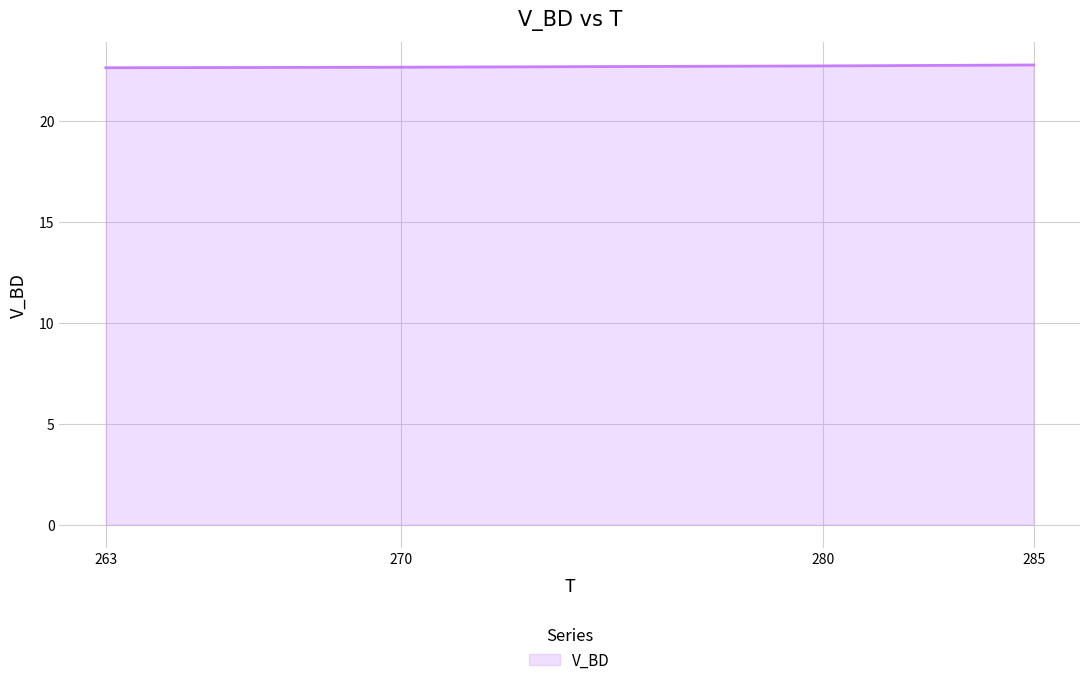

The chart shows a value of 22.7 at 280. True or false?

True